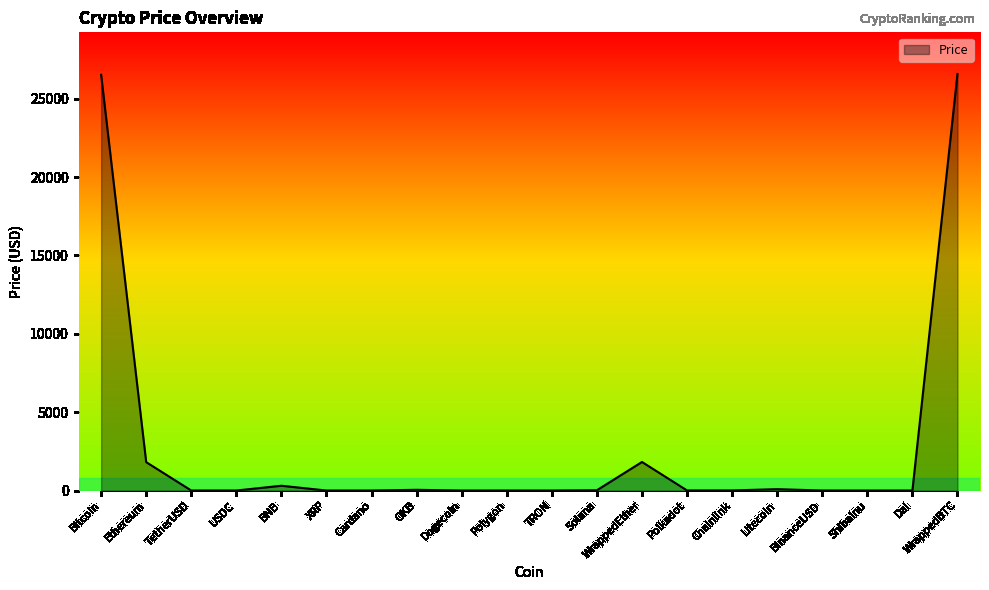

Which has a higher value, Bitcoin or TetherUSD?

Bitcoin